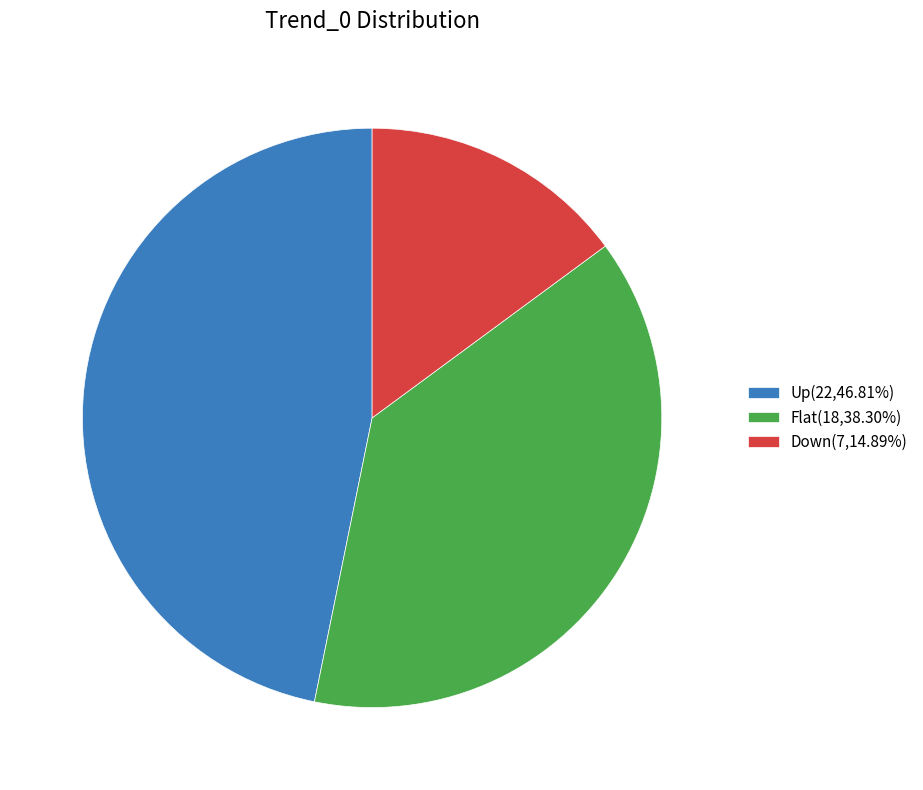

Combined, do Up and Down account for over 50%?

Yes